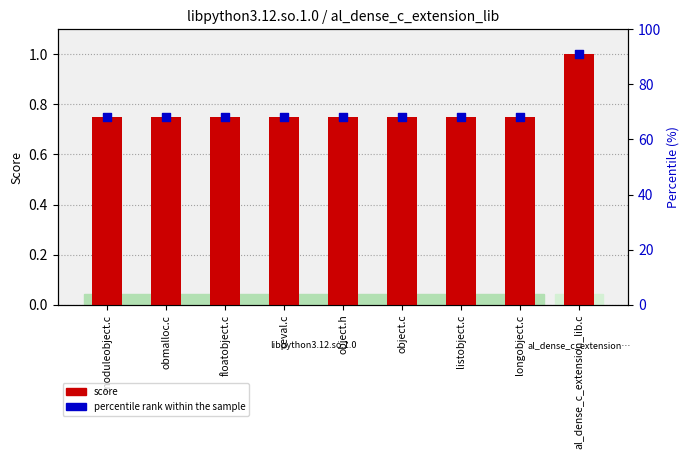

Which series has the largest Y range (max minus min)?

score